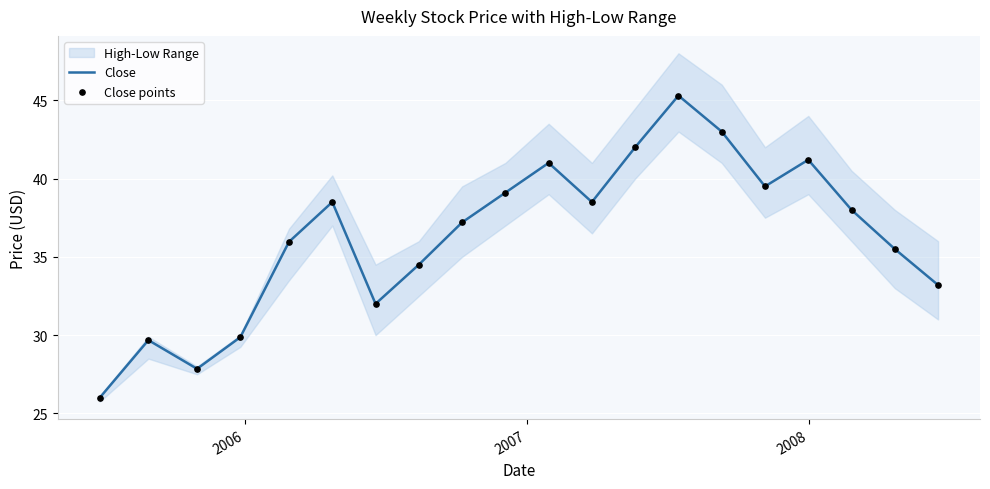

What is the highest value of the Close series?

45.3